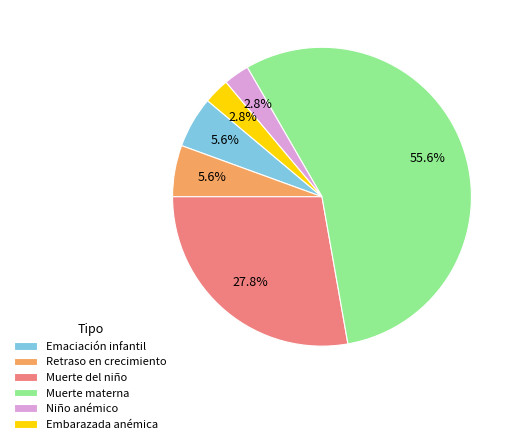

Which slice is the largest?

Muerte materna